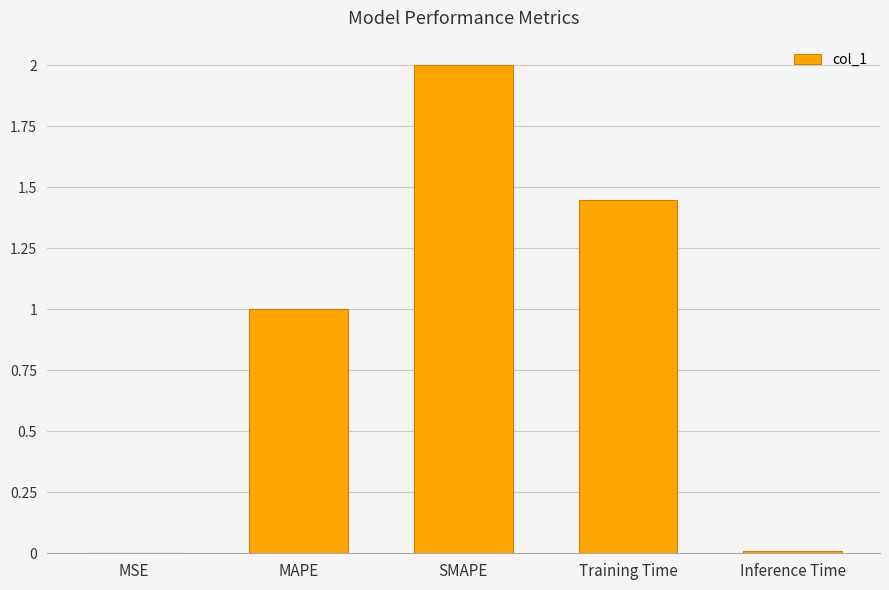

Which label corresponds to the largest value in the chart?

SMAPE